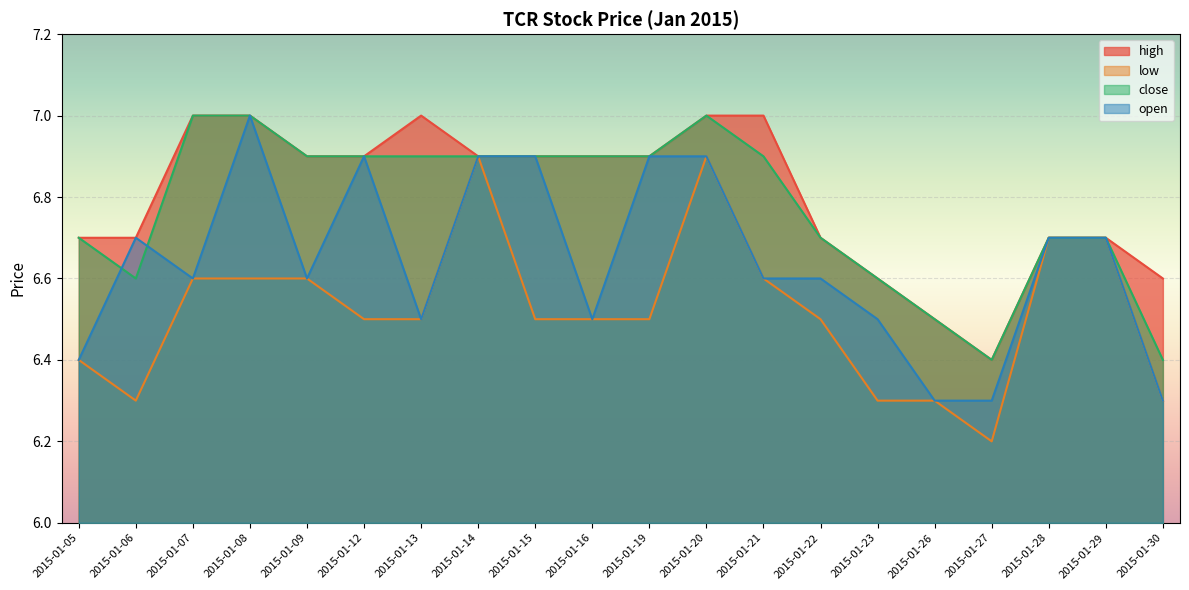

At 2015-01-08, list the series in order from smallest to largest.

low, high, close, open